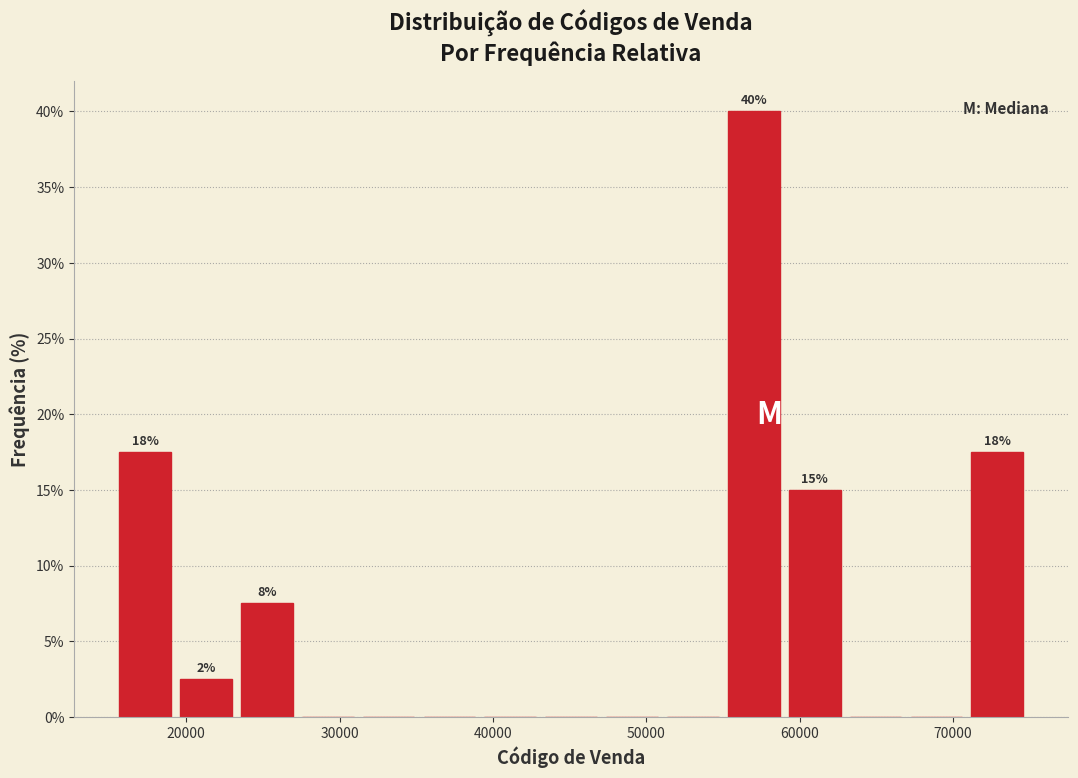

Read against the x-axis, roughly where is the centre of the tallest bar?

57000